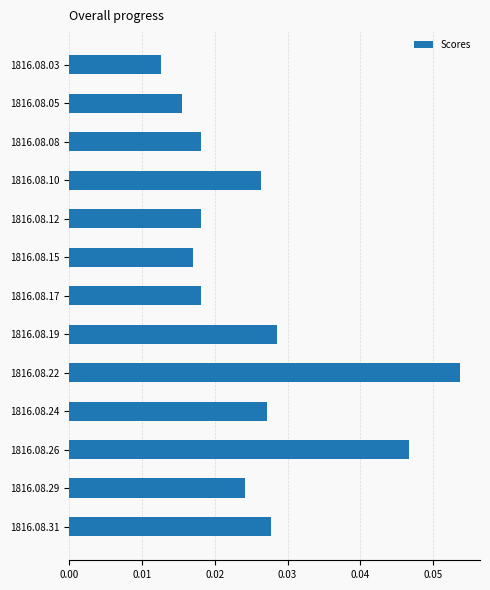

How many distinct data groups are displayed?

1